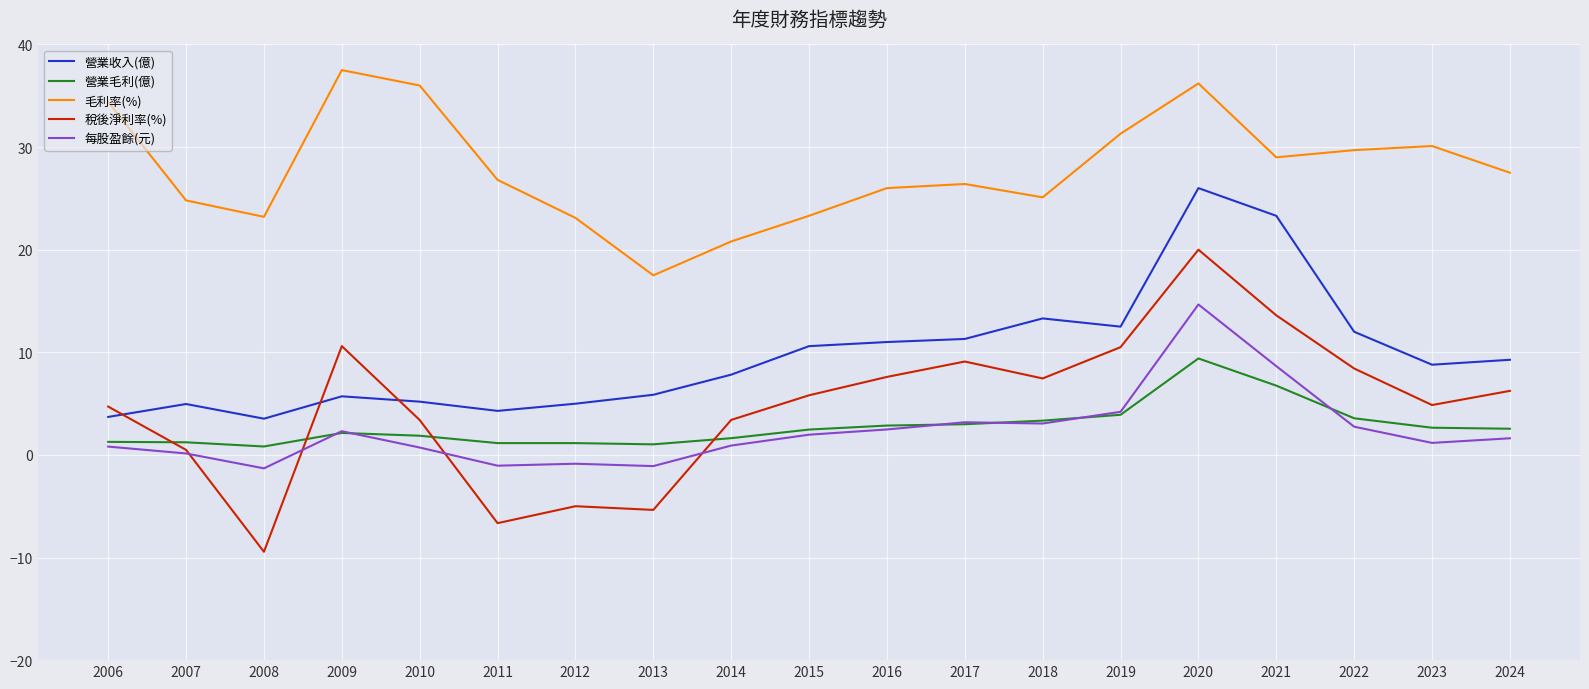

Which series has the widest spread of values?

稅後淨利率(%)